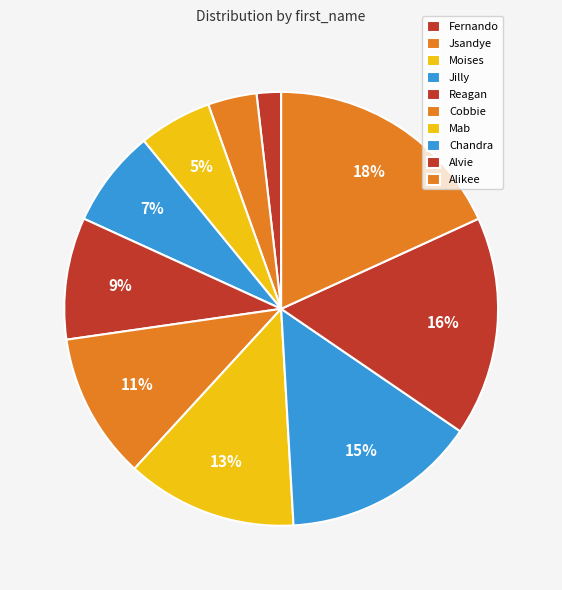

To the nearest percent, what is the difference between the largest and smallest slice percentages?

16%